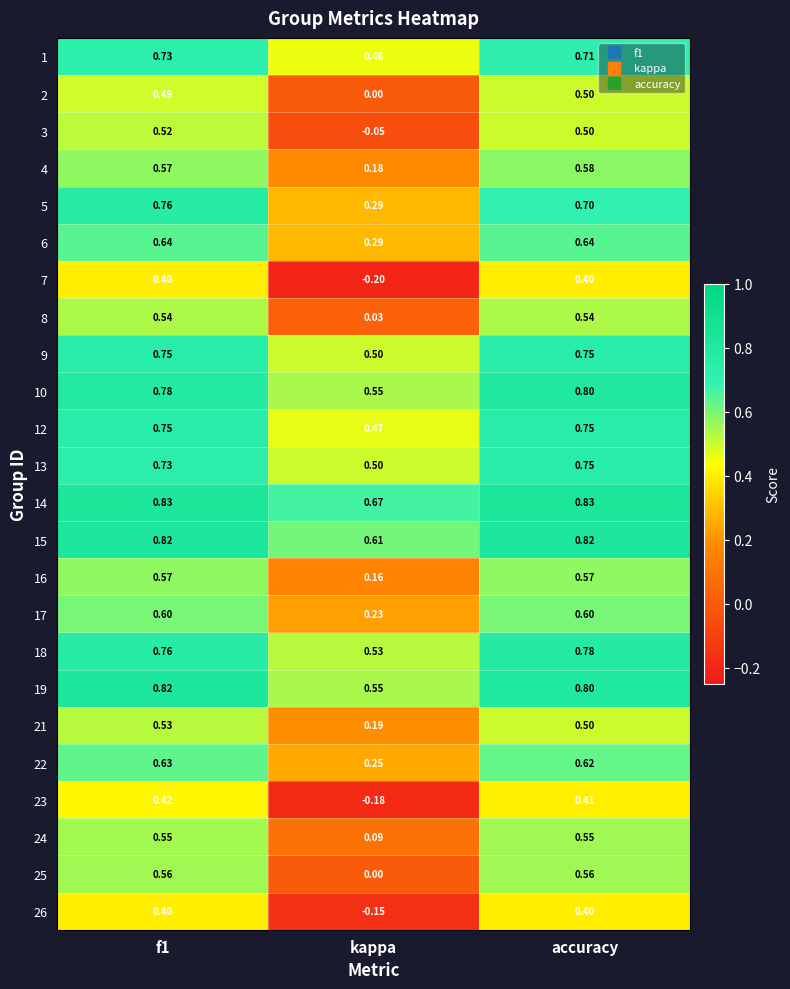

Is the value of 15 at accuracy greater than the value of 14 at f1?

No